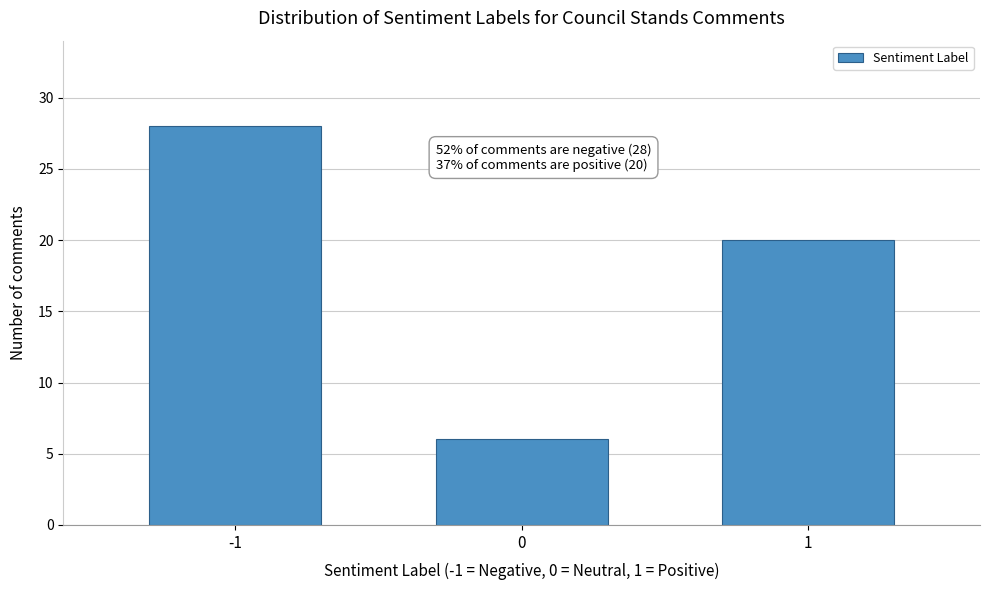

Reading left to right, transcribe all the data shown in this chart.

-1=28	0=6	1=20